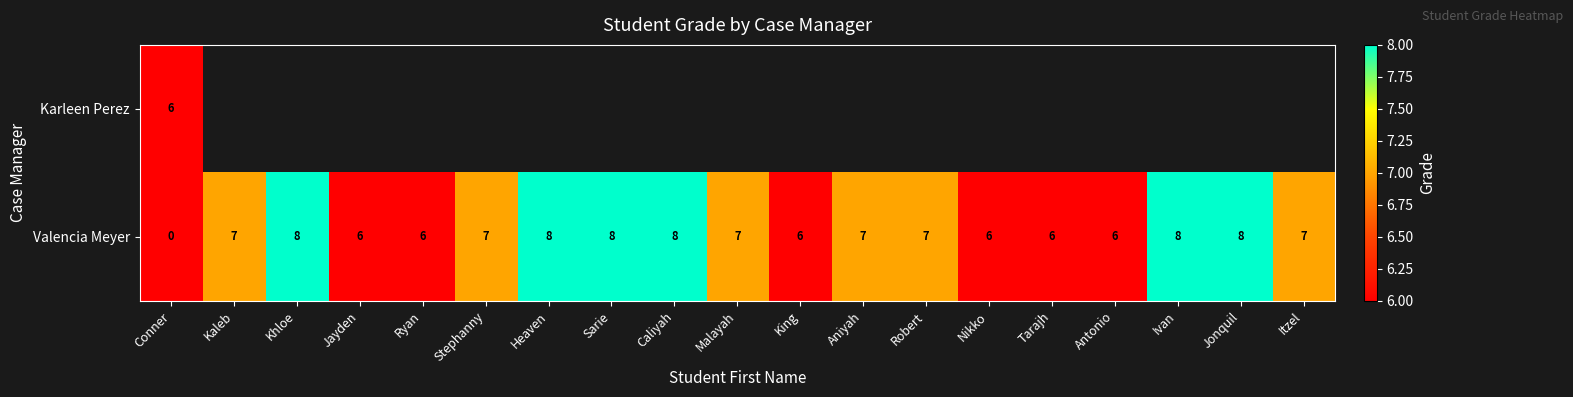

What value does the Valencia Meyer series have at Tarajh?

6